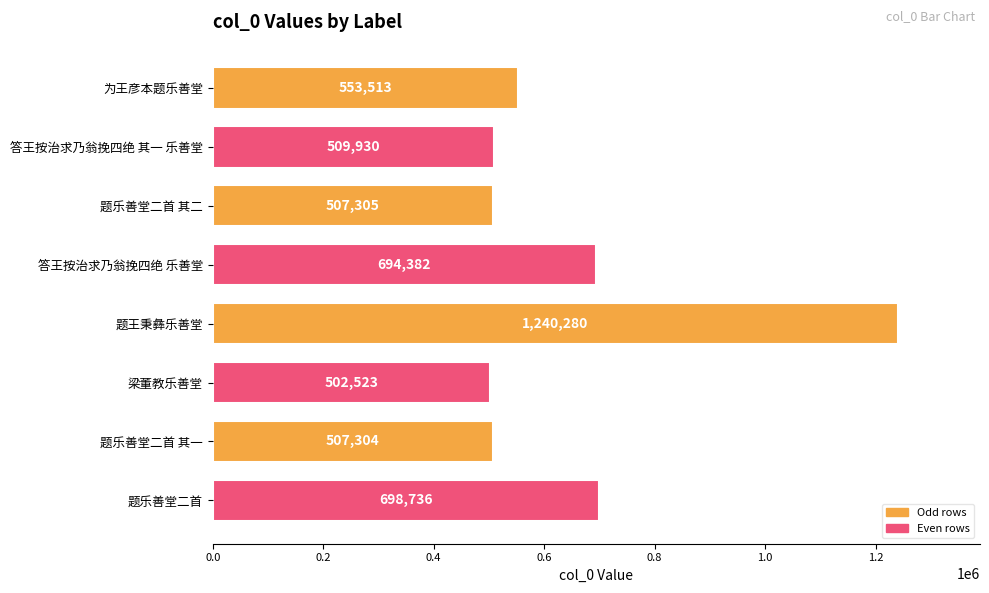

List the labels in order of value, smallest first.

梁董教乐善堂, 题乐善堂二首 其一, 题乐善堂二首 其二, 答王按治求乃翁挽四绝 其一 乐善堂, 为王彦本题乐善堂, 答王按治求乃翁挽四绝 乐善堂, 题乐善堂二首, 题王秉彝乐善堂